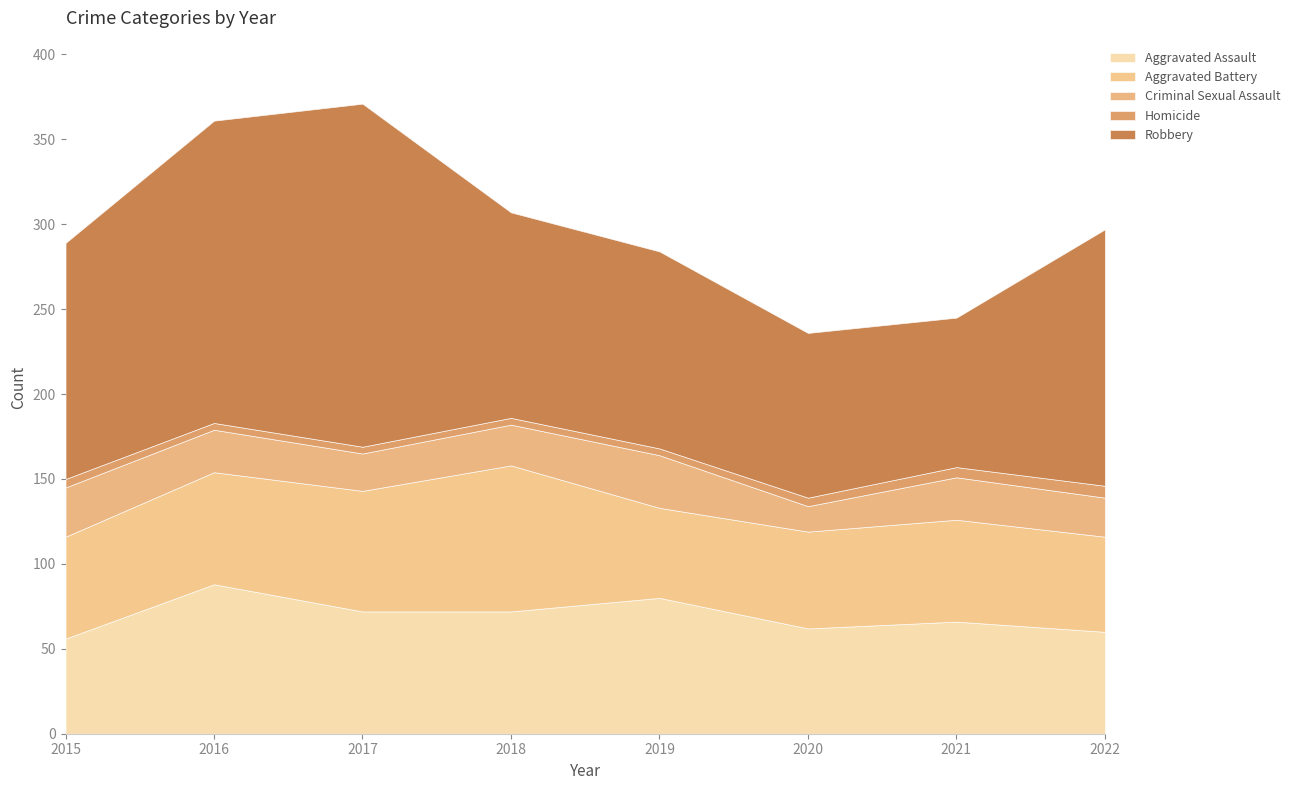

What is the value of the Homicide point at the 6th from the left?

5